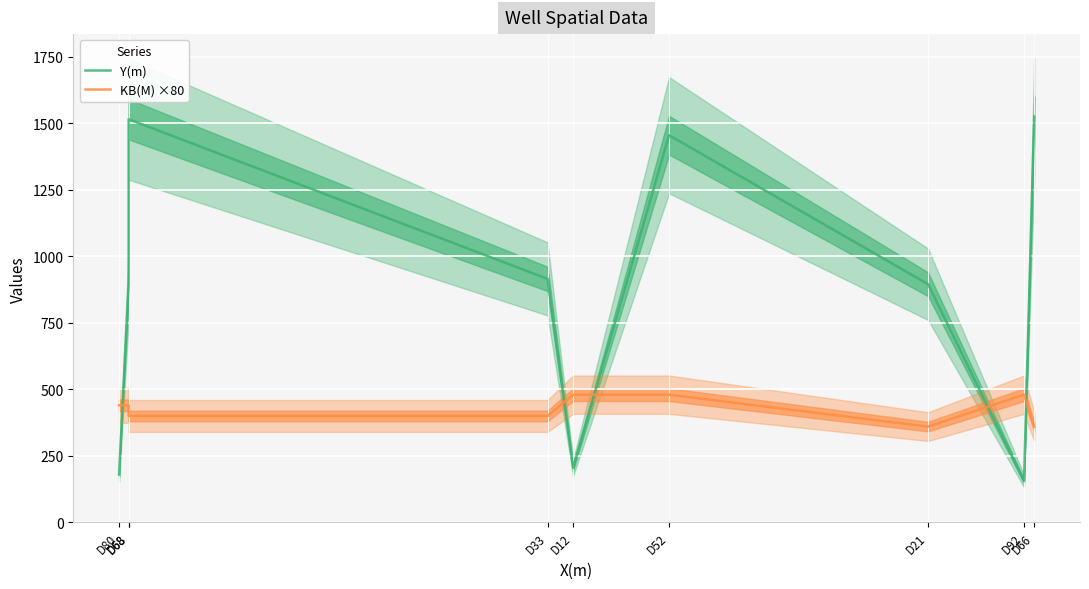

What is the sum of all Y(m) values?

7741